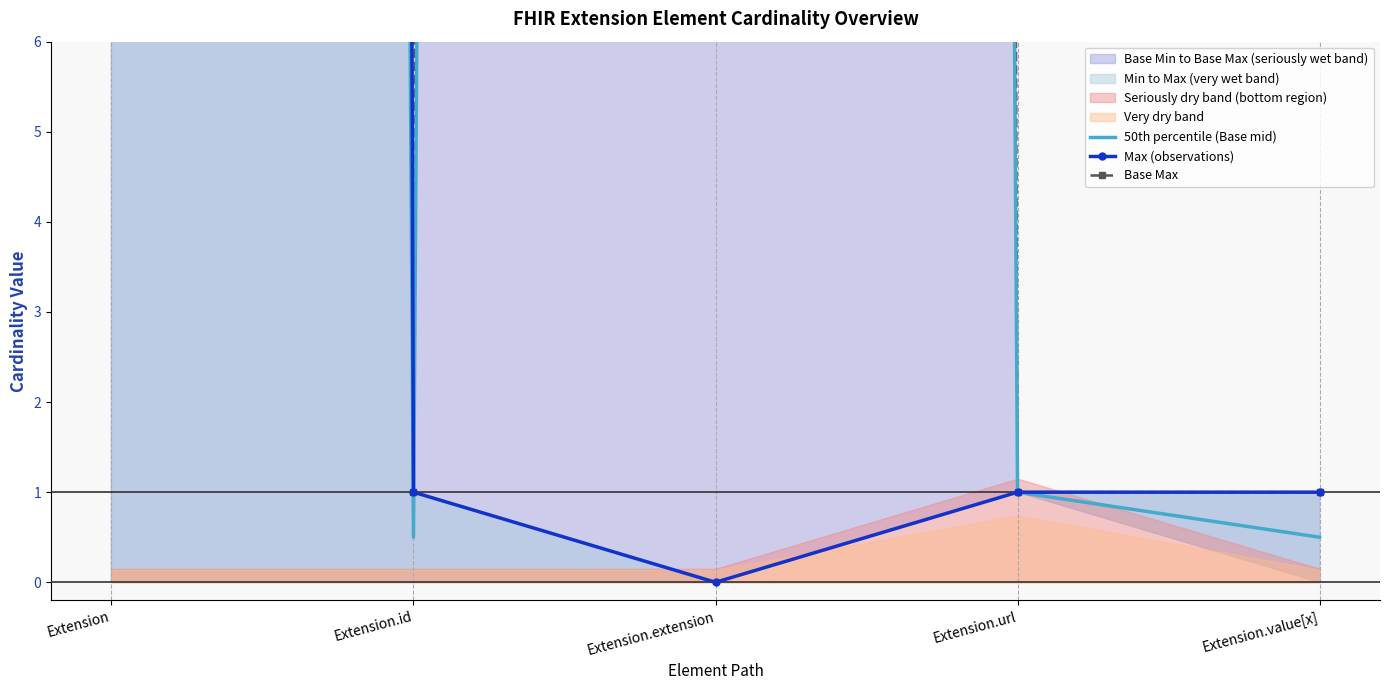

Which has a higher value, Extension.url or Extension?

Extension